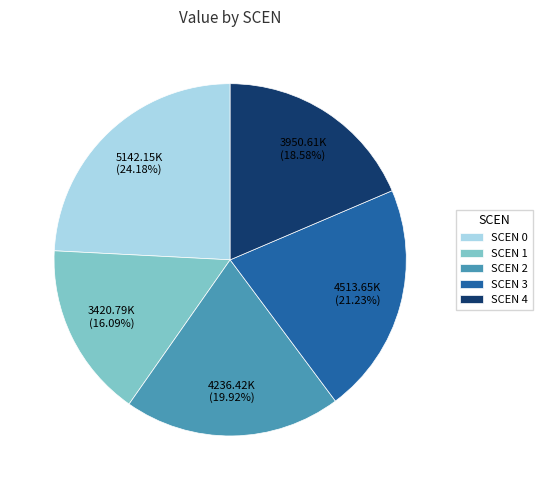

To the nearest percent, what is the average slice percentage?

20%